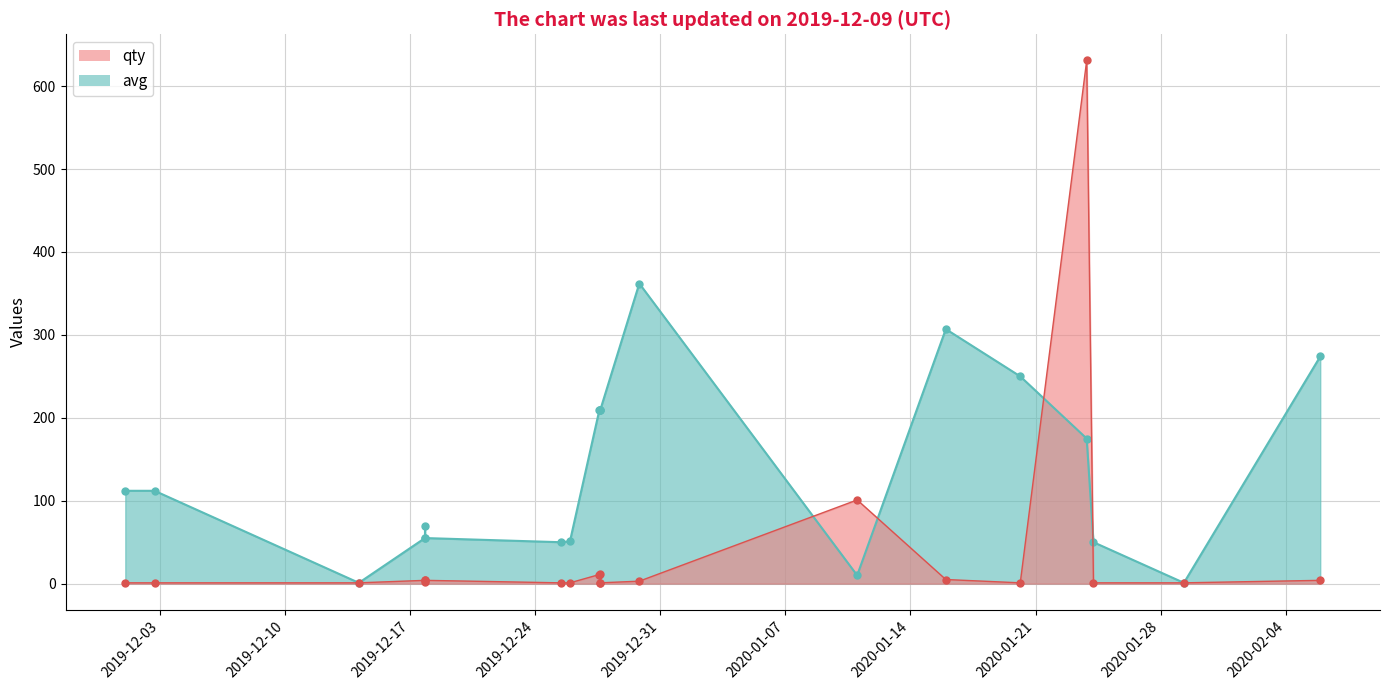

At 1576612800, list the series in order from largest to smallest.

avg, qty